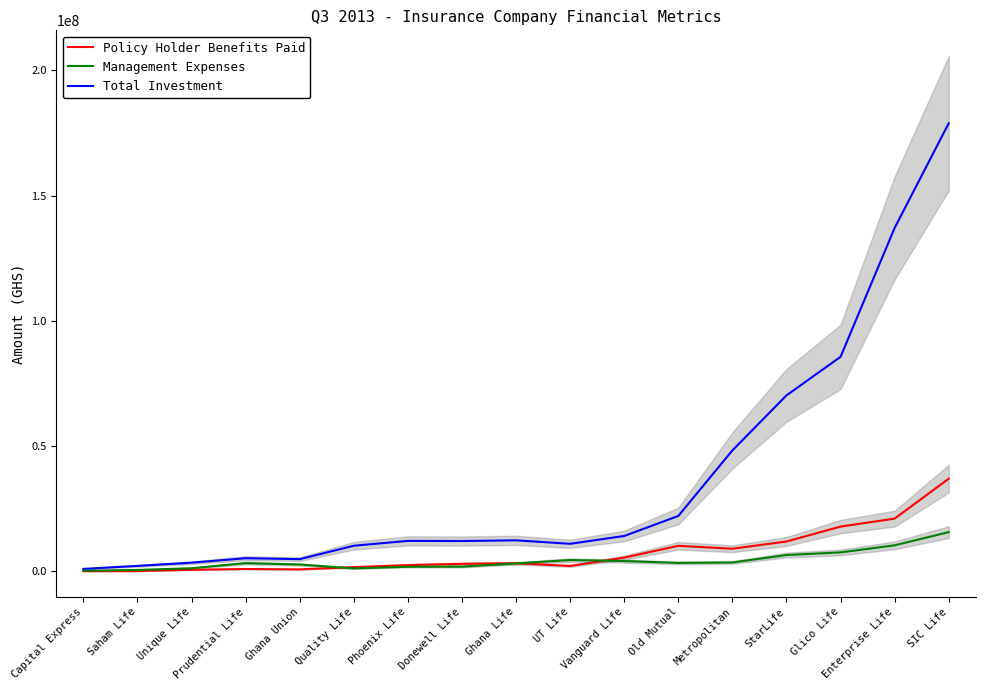

At which label does Management Expenses first exceed 3266595?

Prudential Life